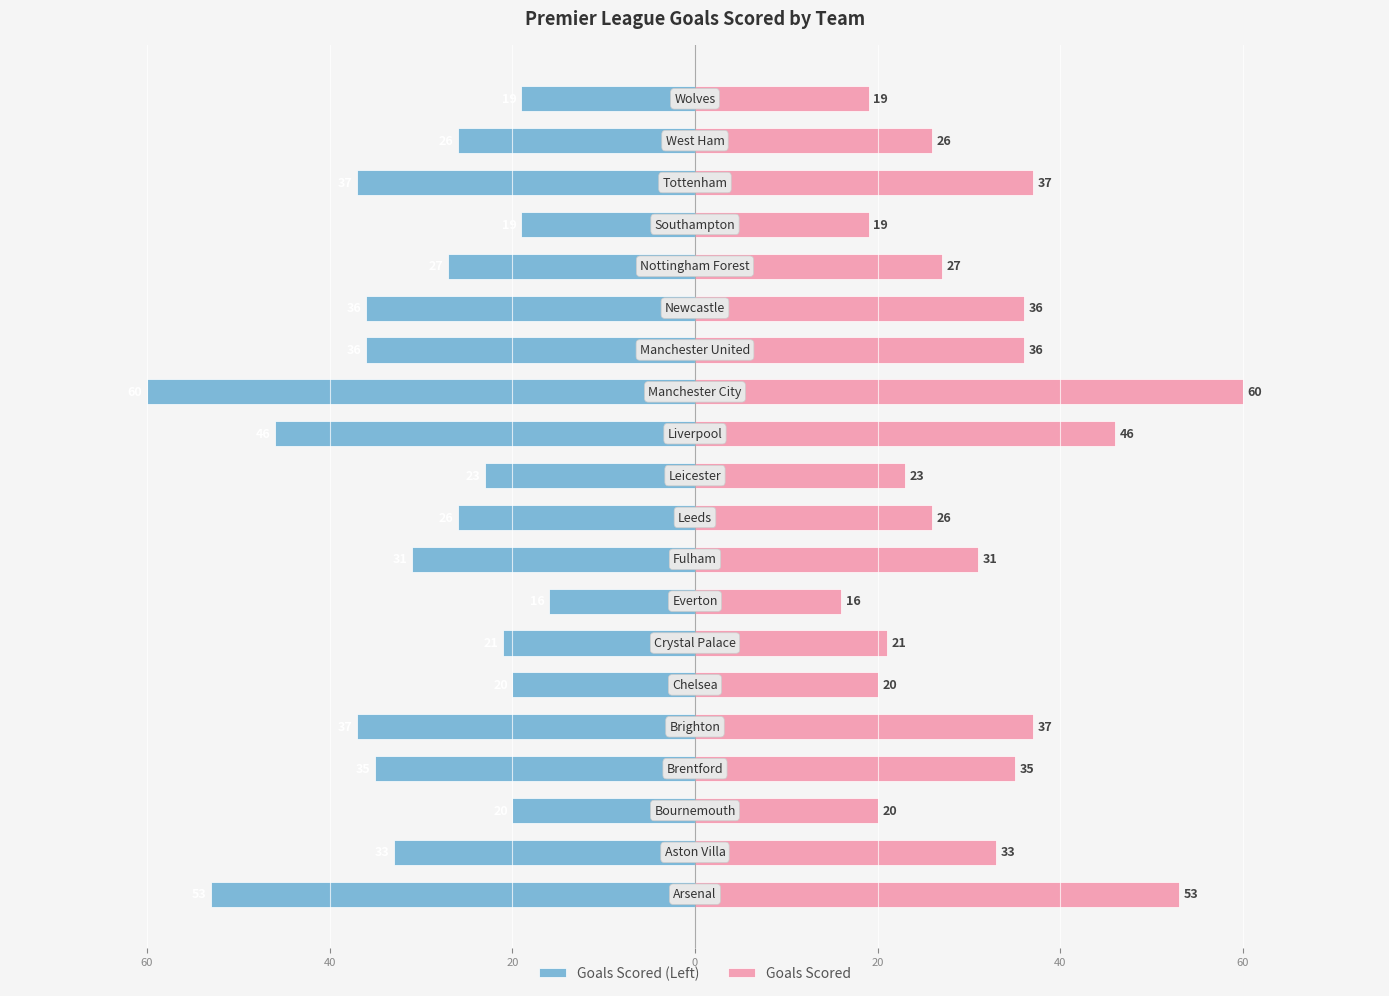

Which series has the widest spread of values?

Goals Scored (Left)